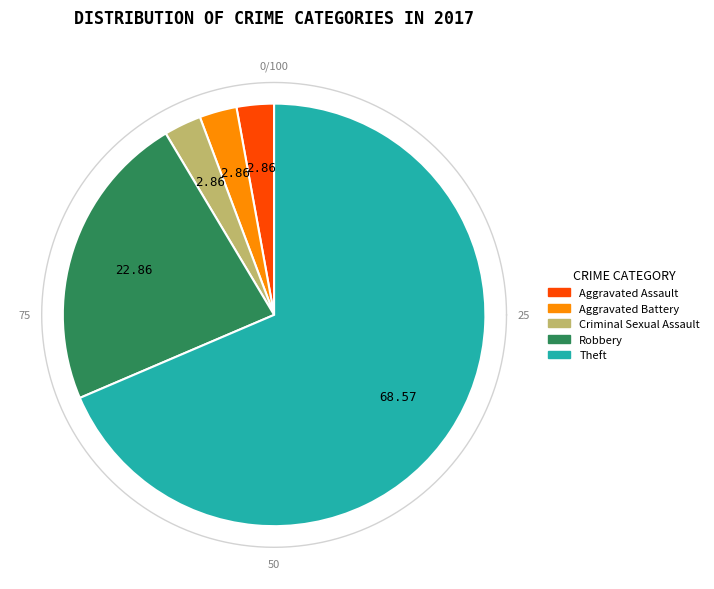

The Aggravated Assault slice represents 3% of the pie. True or false?

True